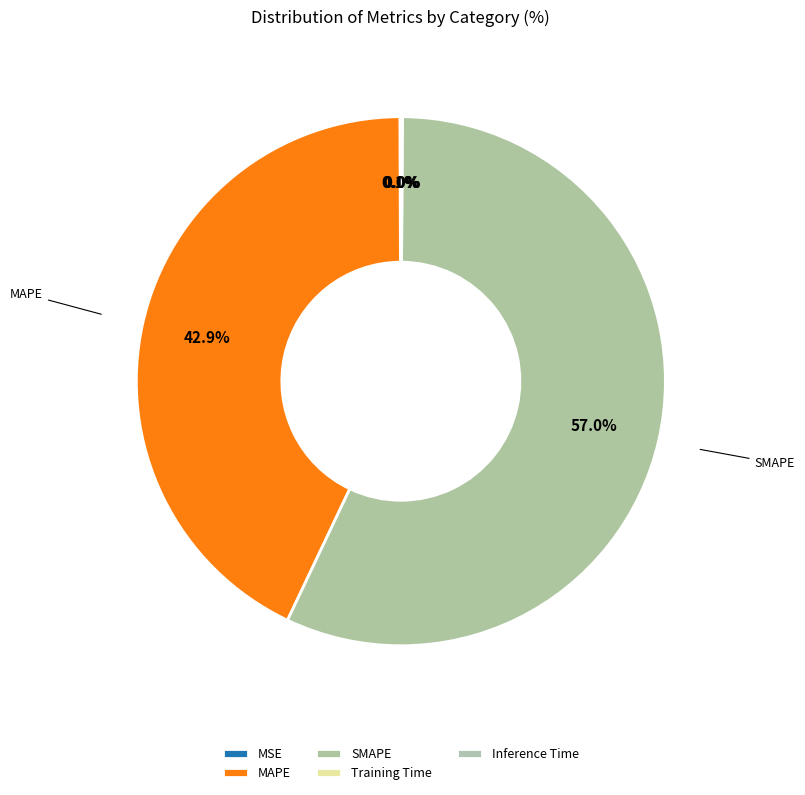

Which has a higher value, MSE or Inference Time?

MSE